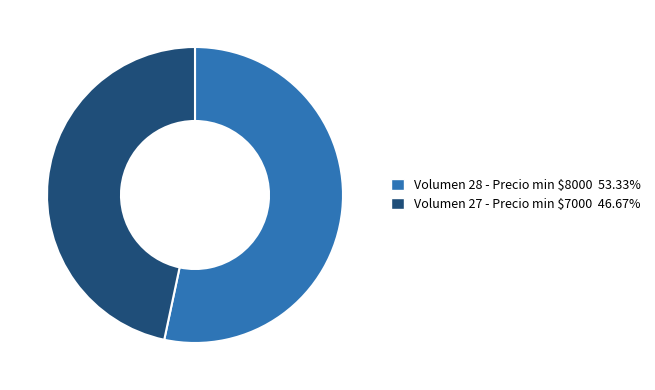

Is there a majority slice in this chart?

Yes